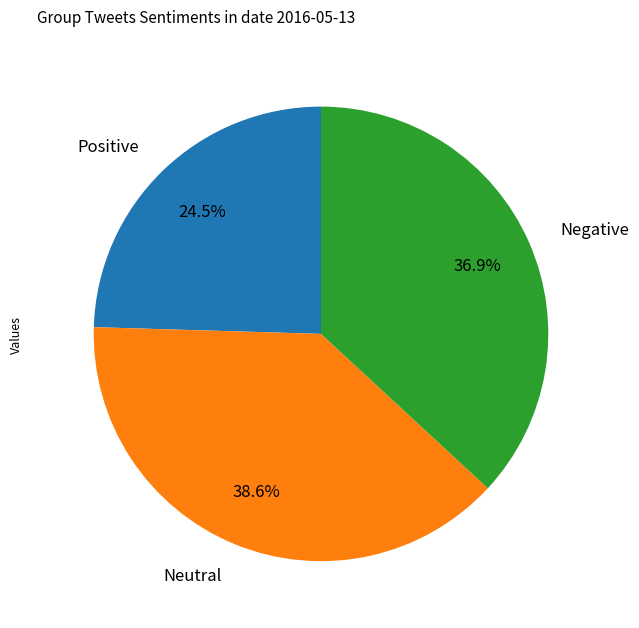

Which category has the biggest portion of the pie?

Neutral